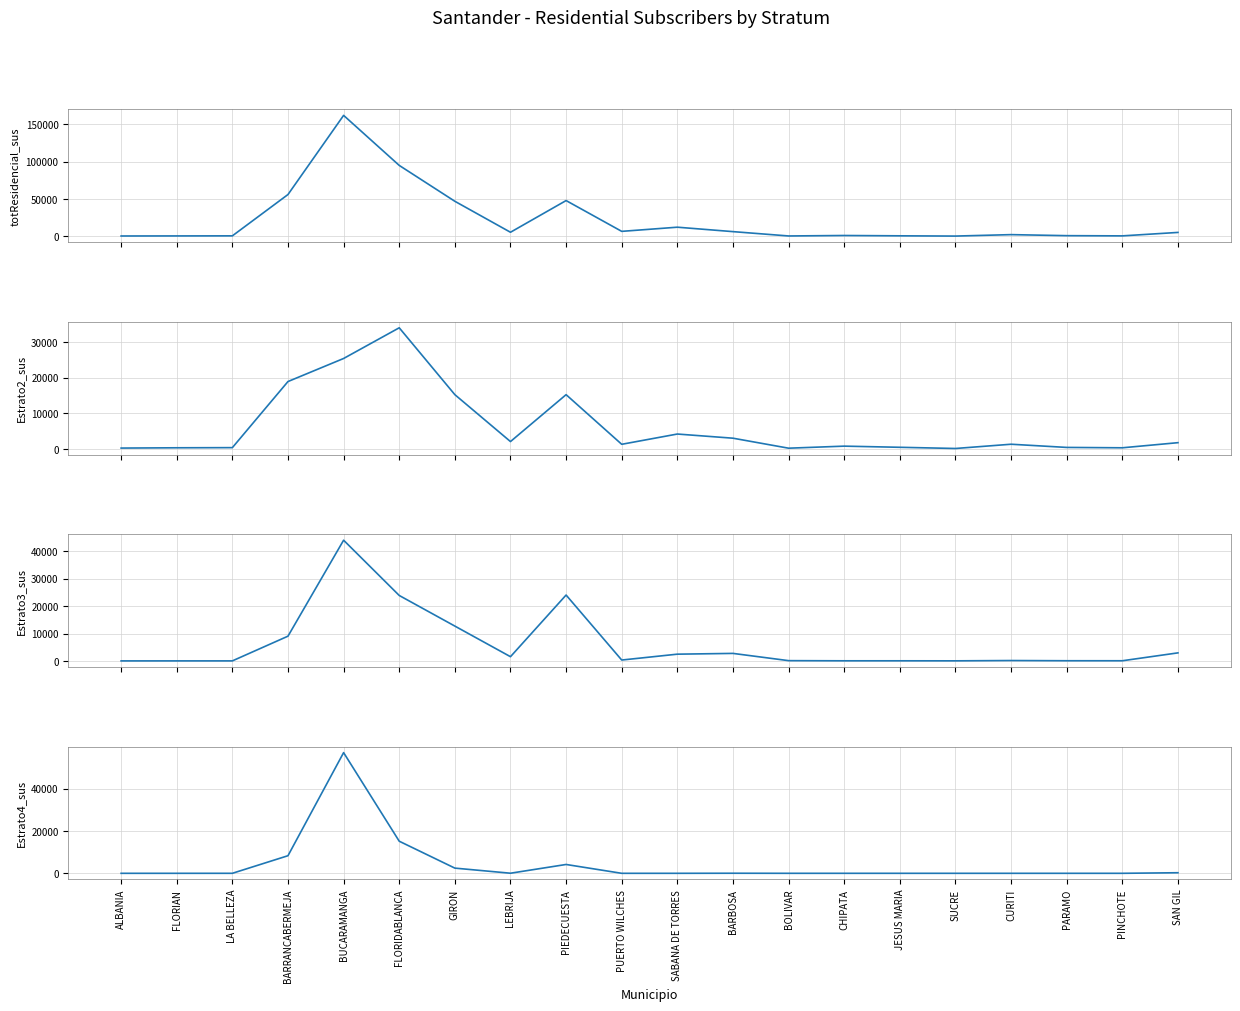

What is the difference between the highest and lowest values at LA BELLEZA?

510